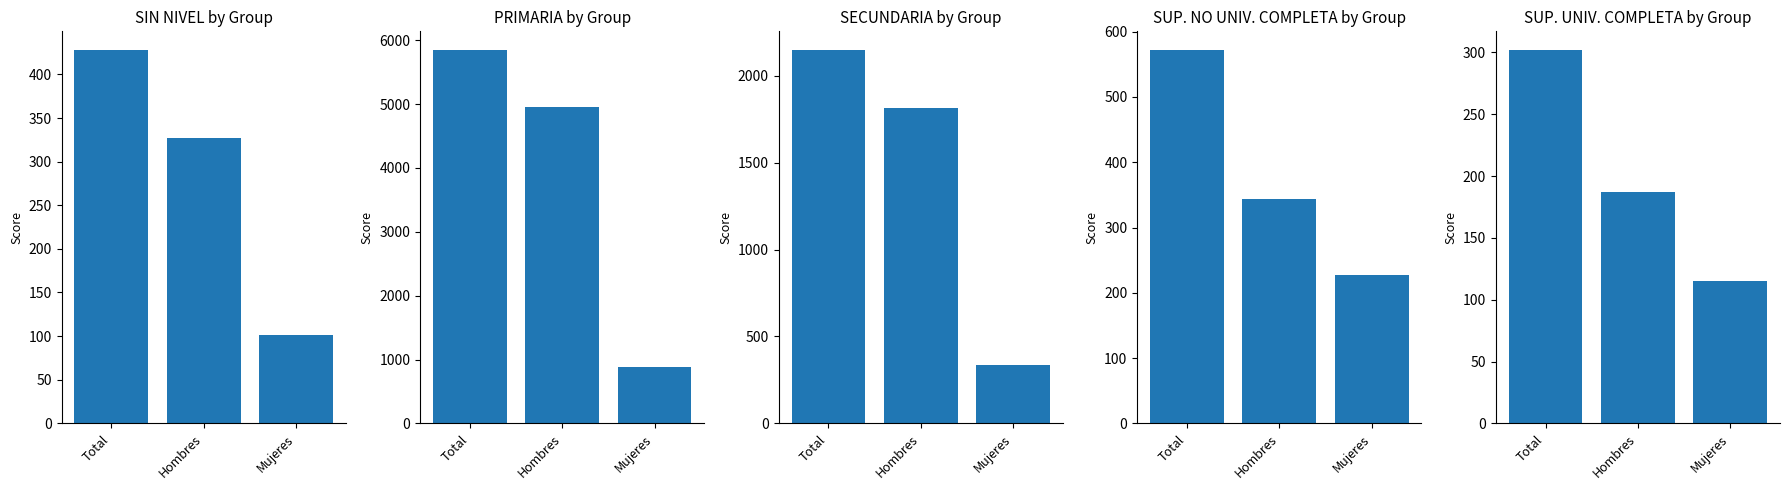

Is the value of PRIMARIA at Mujeres greater than the value of SIN NIVEL at Hombres?

Yes